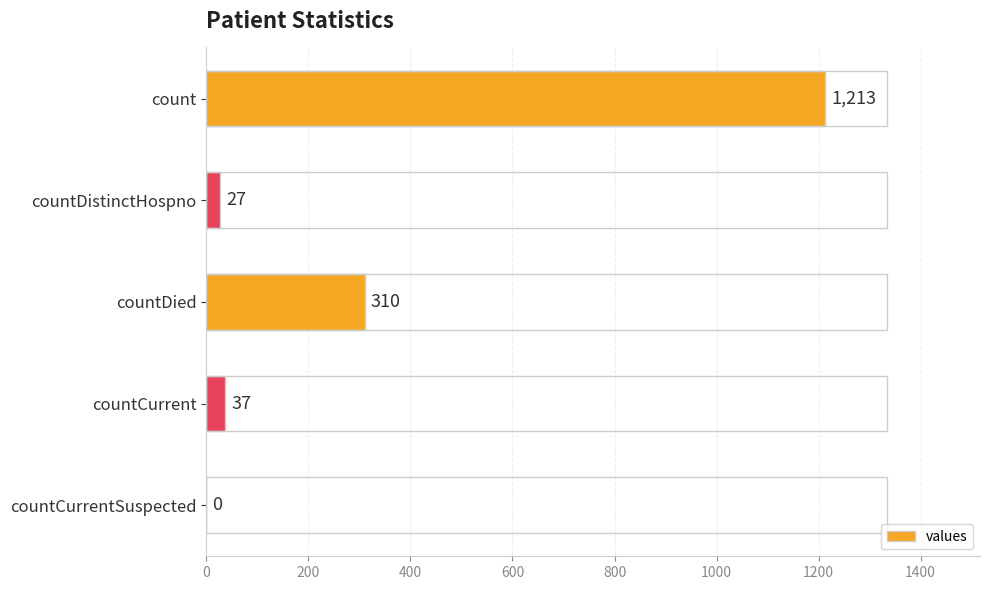

The value at countDied is 310. True or false?

True